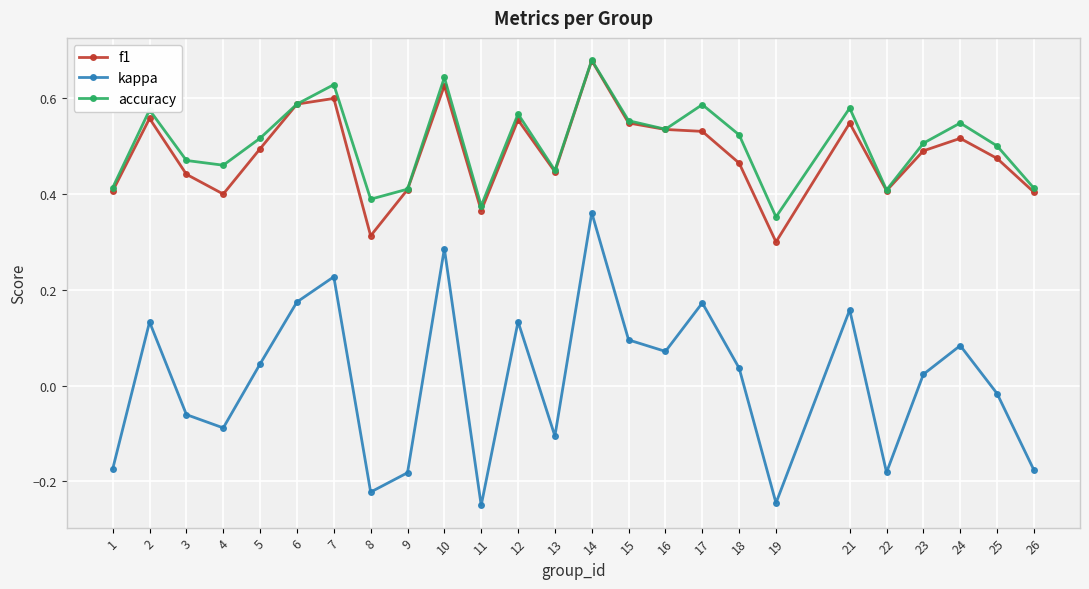

Is it true that accuracy equals 0.7 at 3?

False